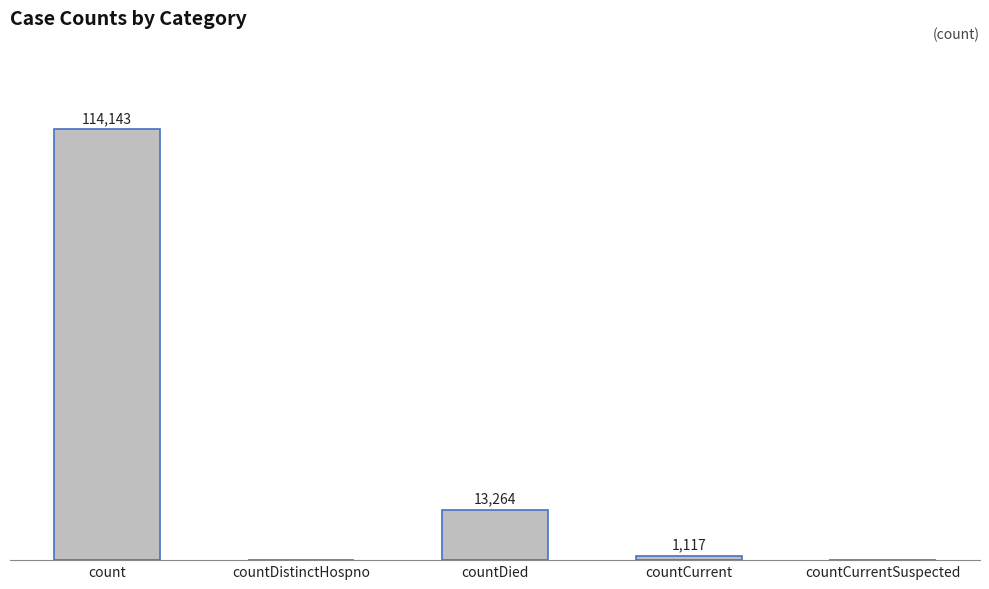

Which category has the highest value across all series?

count